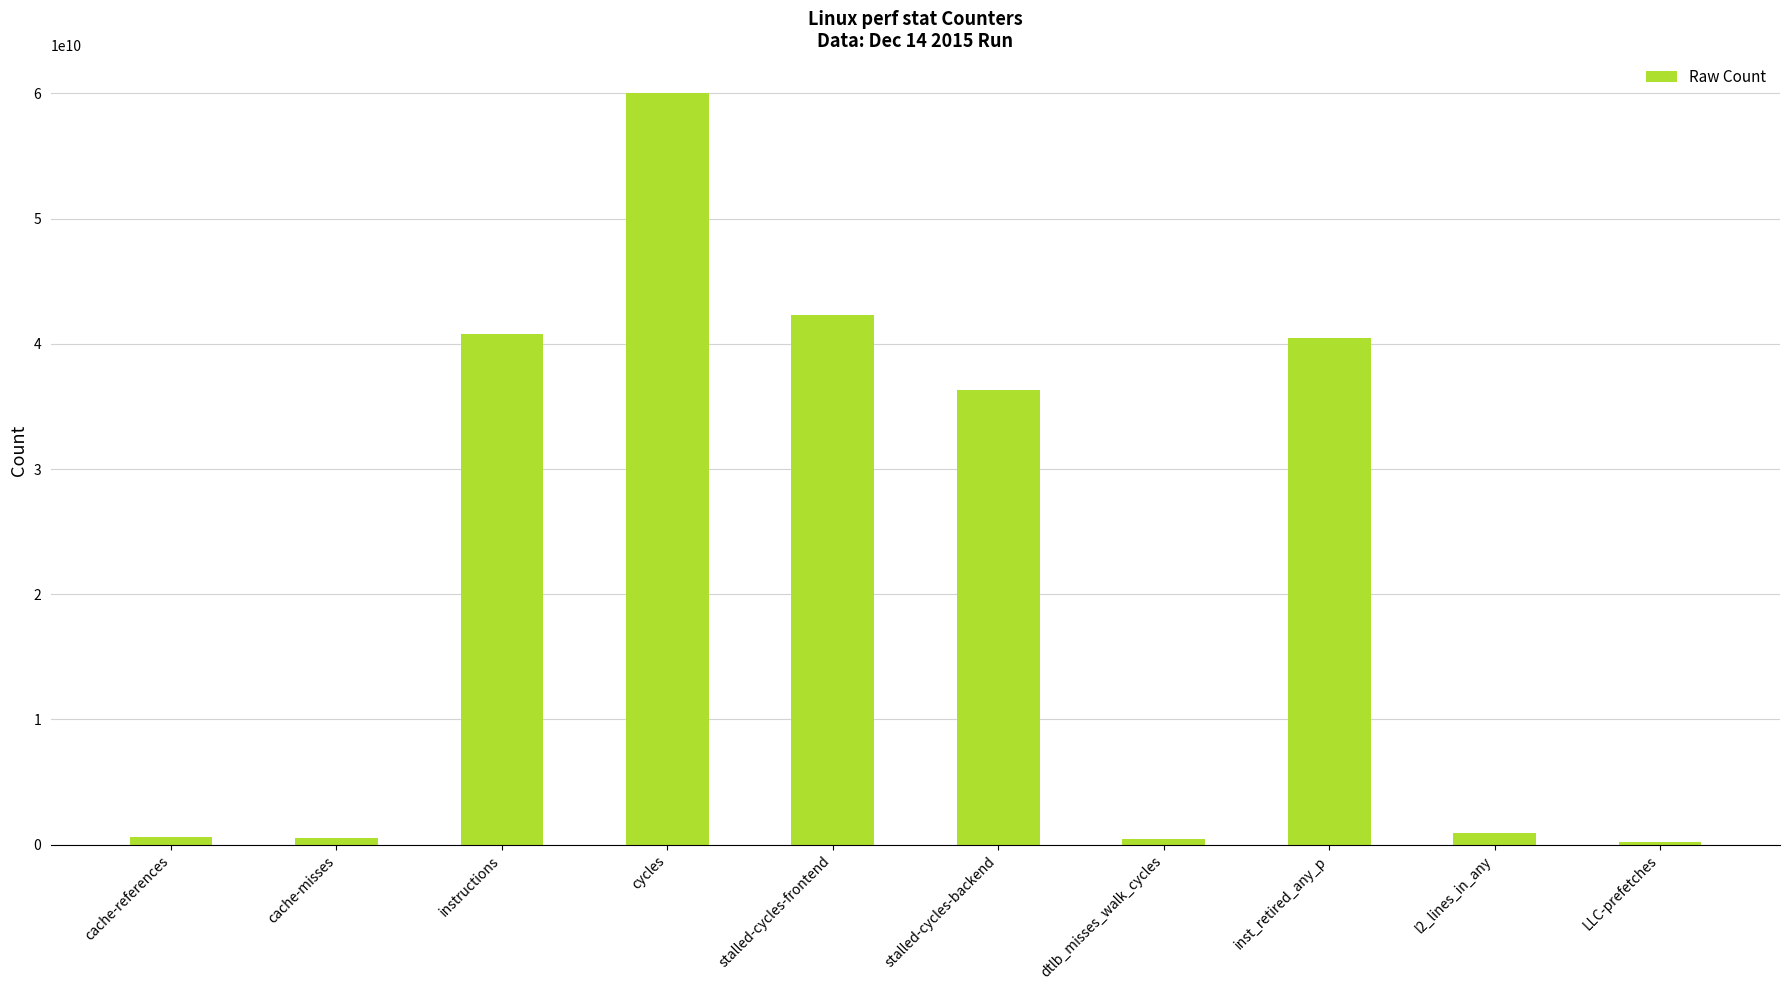

What is the value of the 8th bar from the left?

40458445437